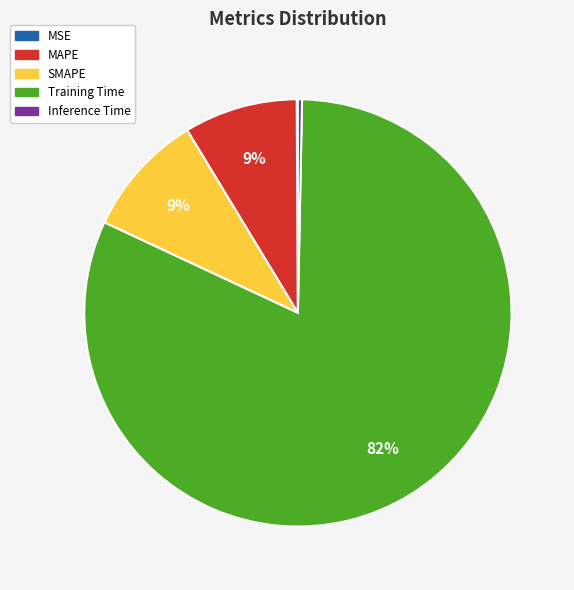

To the nearest percent, what percentage of the pie is Training Time?

82%